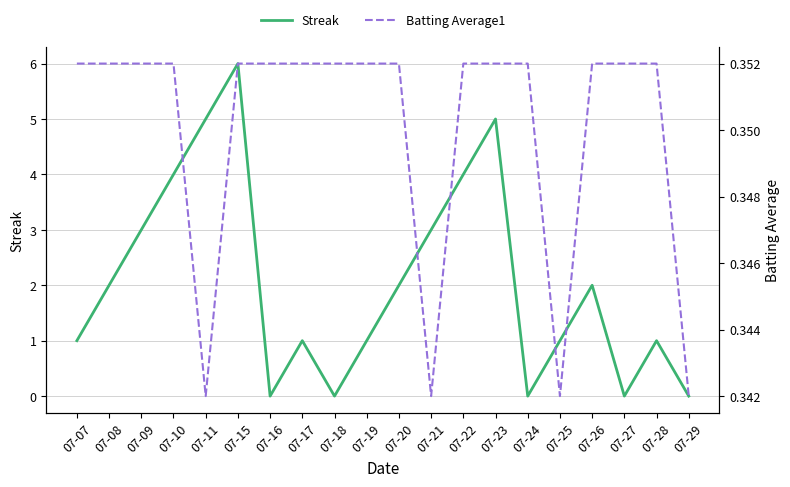

The value of Streak at 07-08 is 0.6. True or false?

False